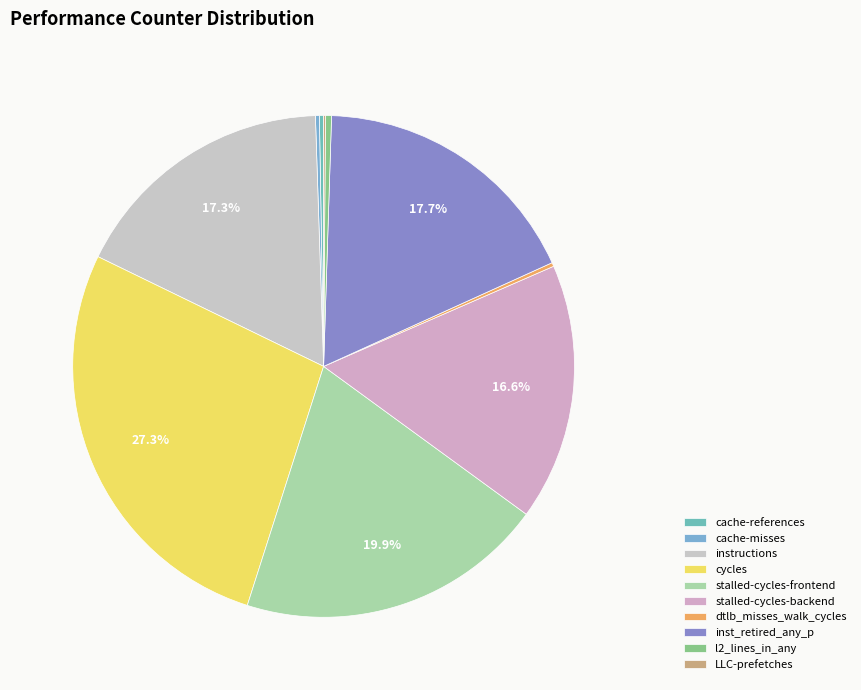

Approximately how many times larger is the value at cycles compared to stalled-cycles-frontend?

1.4